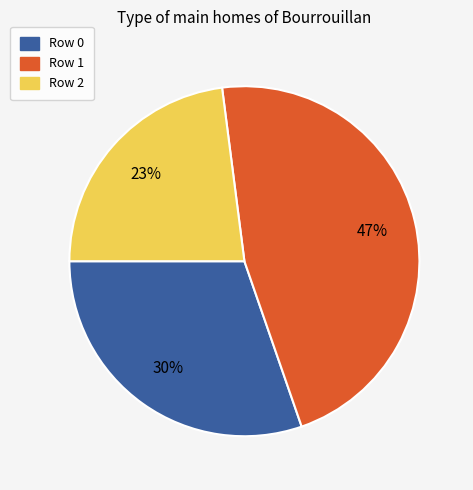

Is there a majority slice in this chart?

No